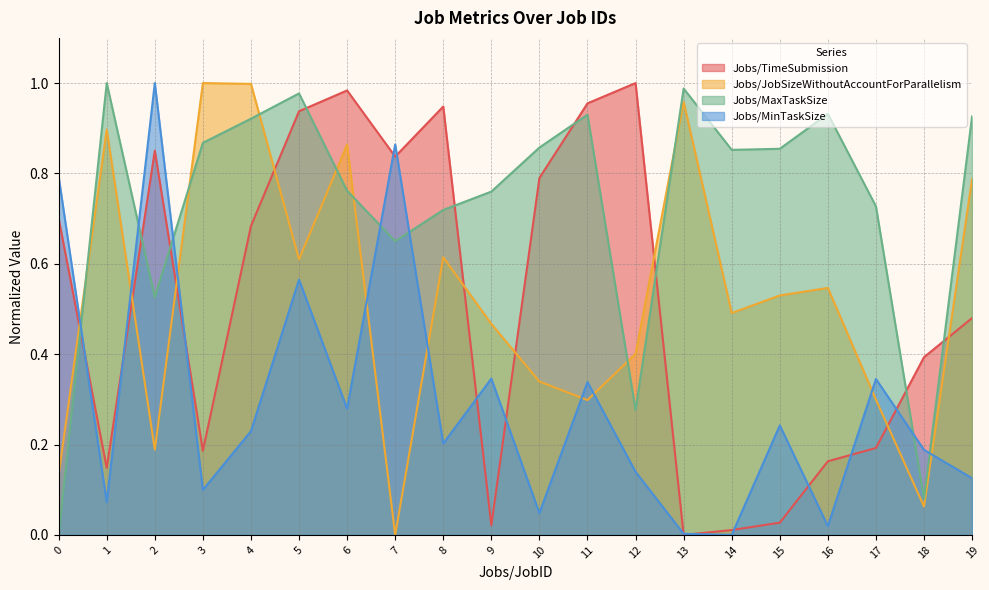

At which category does the chart reach its minimum across all series?

13